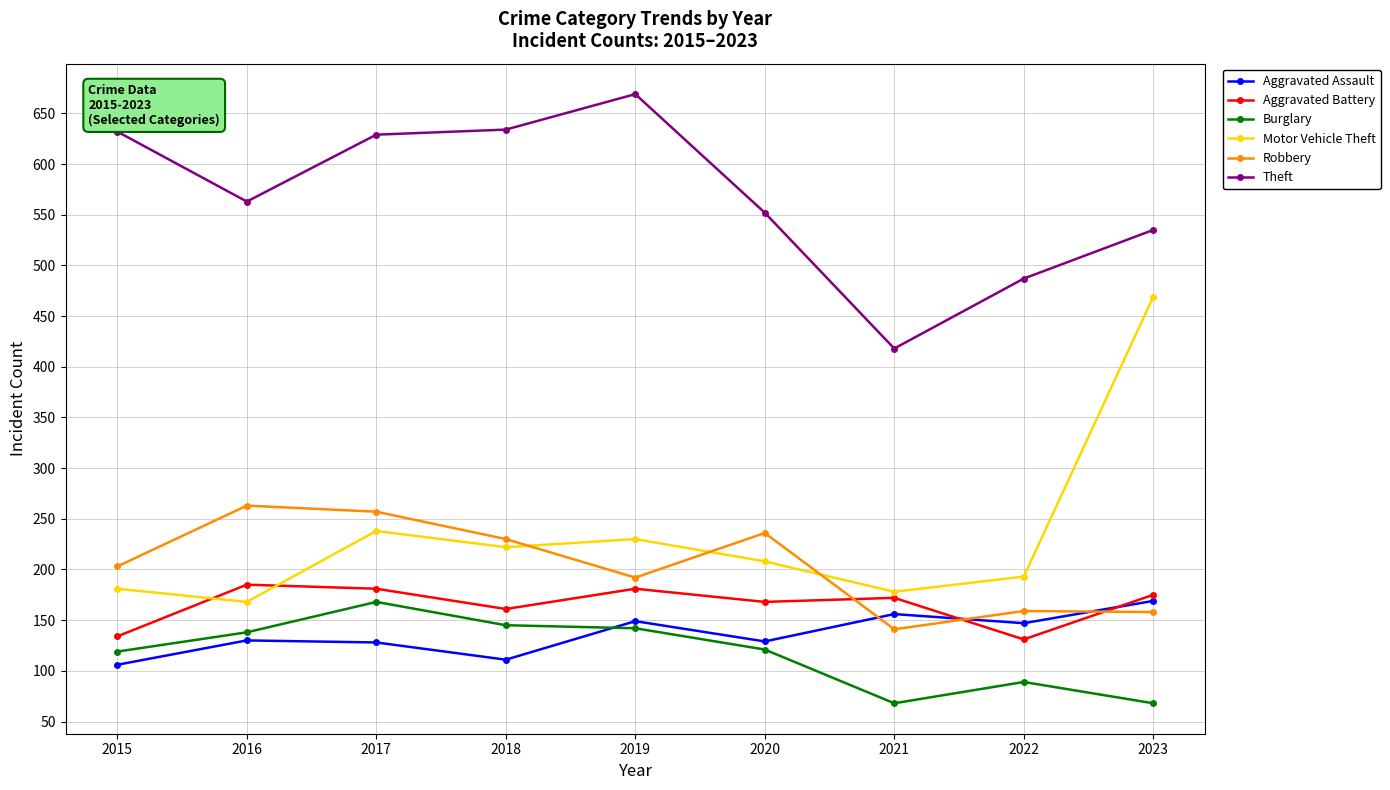

What is the difference between the highest and lowest values at 2023?

467